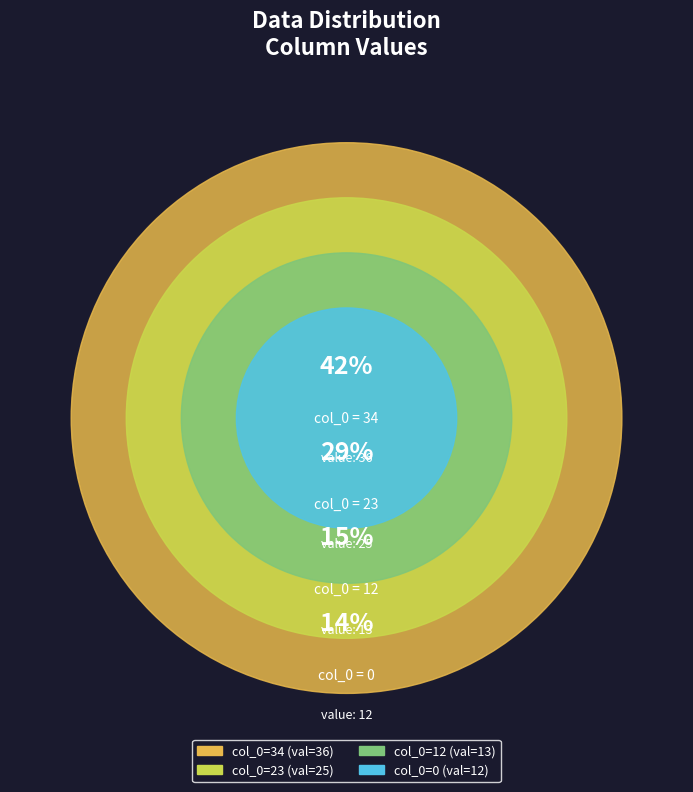

Is there a majority slice in this chart?

No